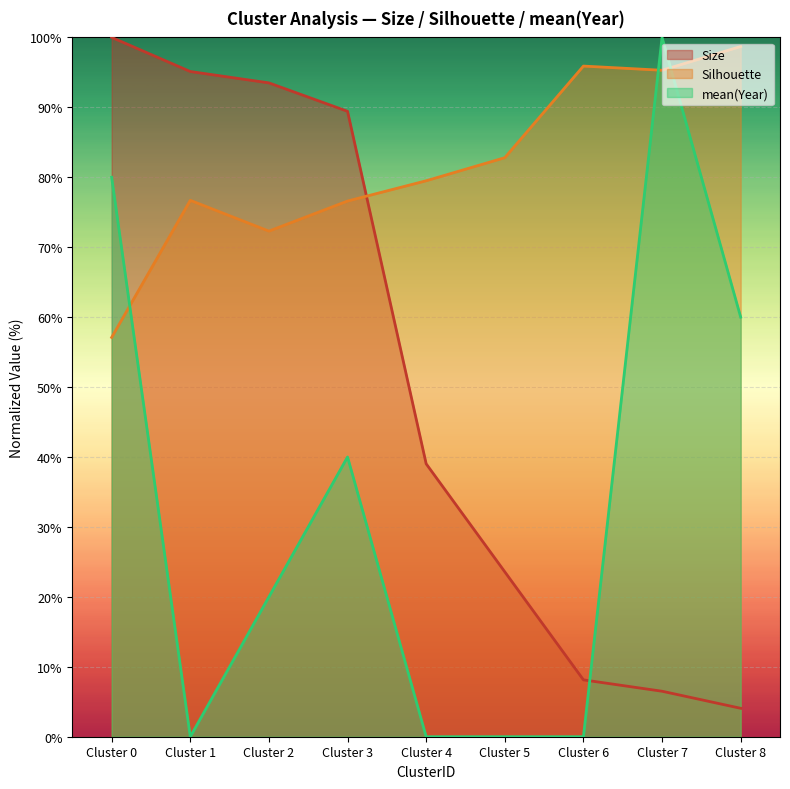

Where do mean(Year) and Size first cross each other?

Cluster 6 and Cluster 7